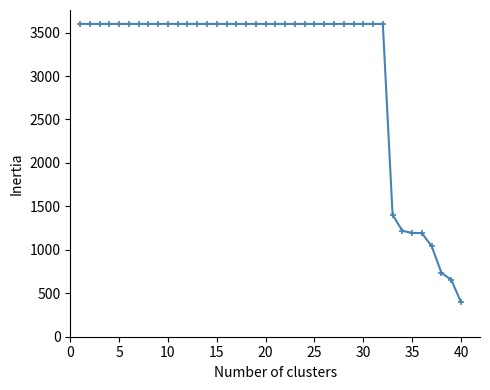

What is the smallest value displayed?

400.0